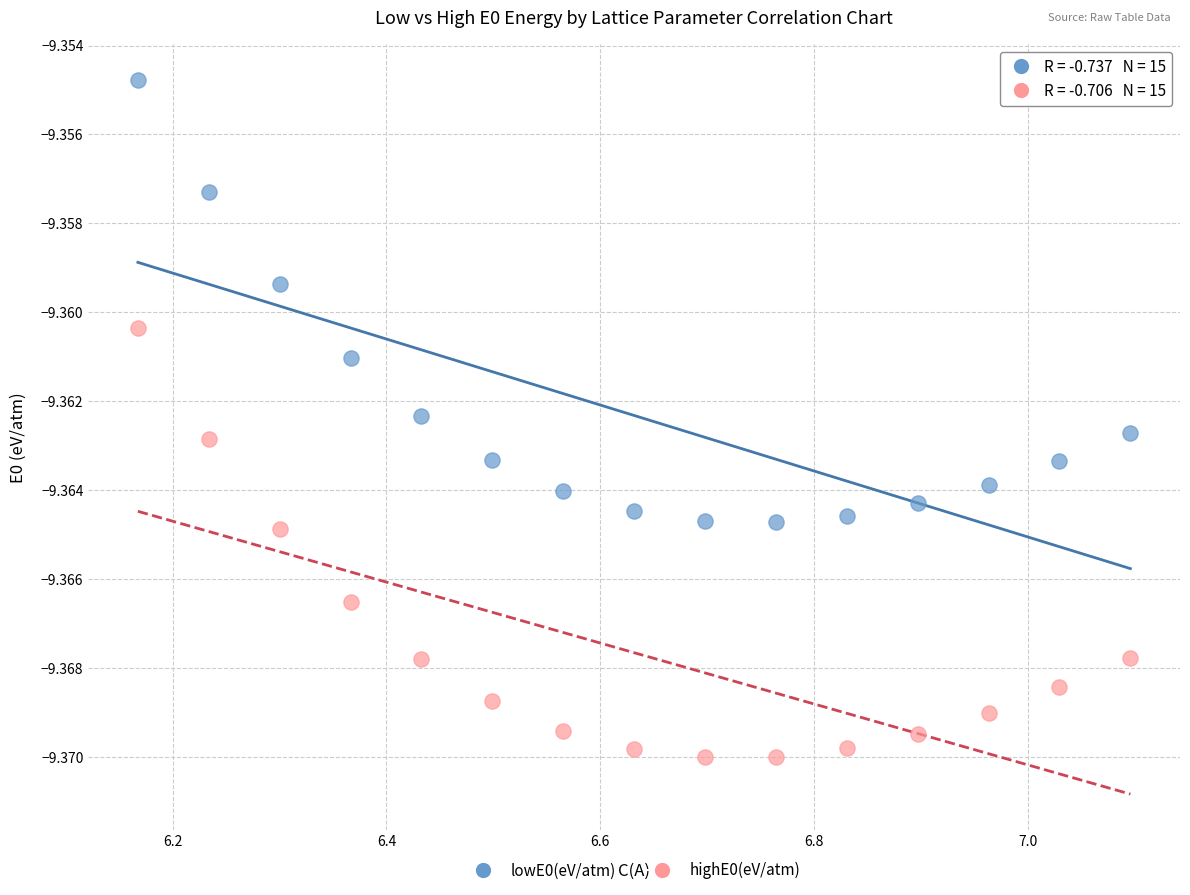

Across all data points, what is the range of X values (max minus min)?

0.9